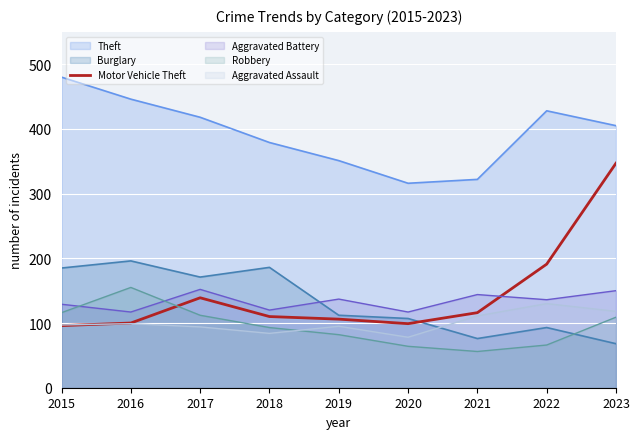

What is the minimum value shown in the chart?

56